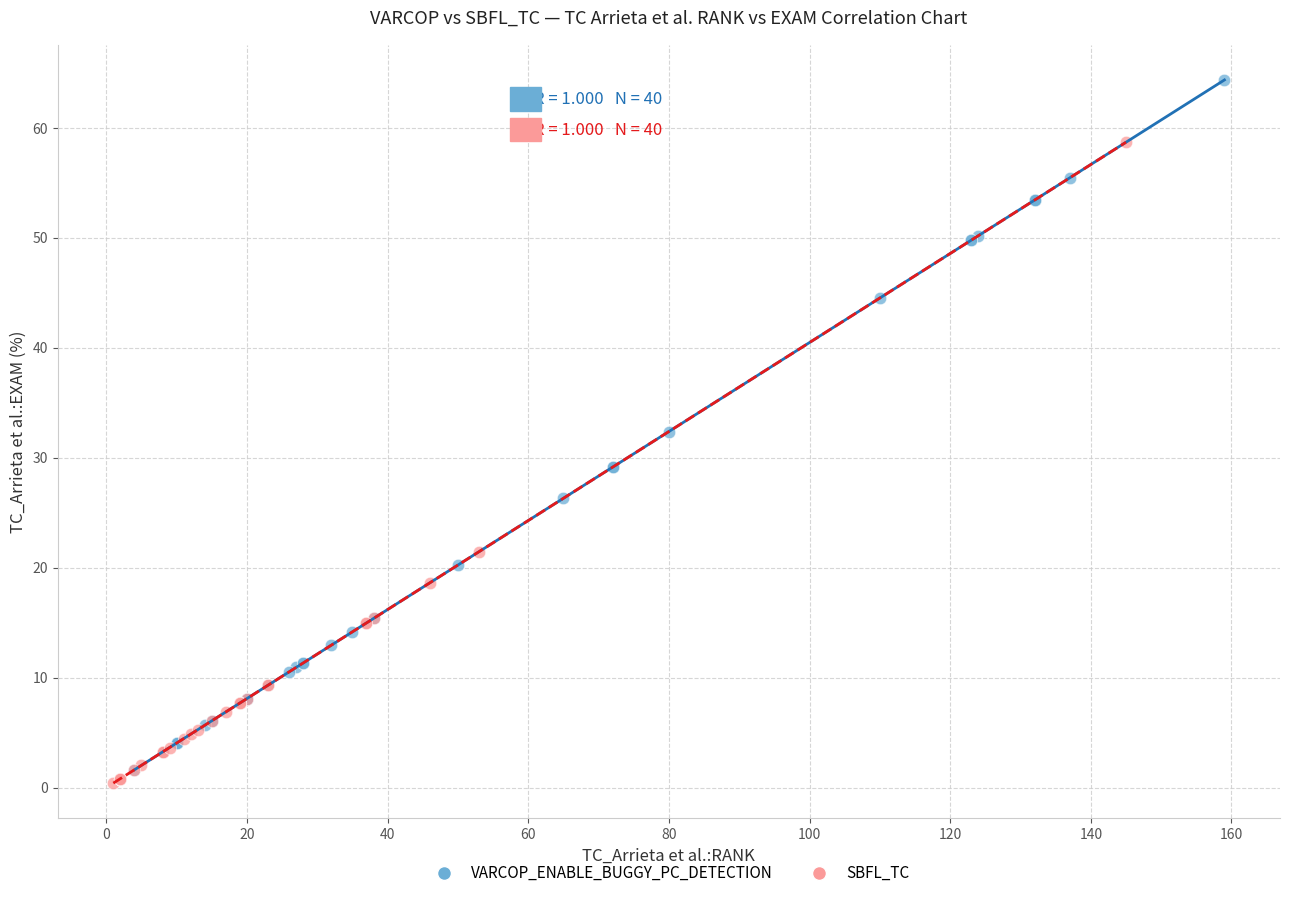

Which series contains the highest Y value?

VARCOP_ENABLE_BUGGY_PC_DETECTION